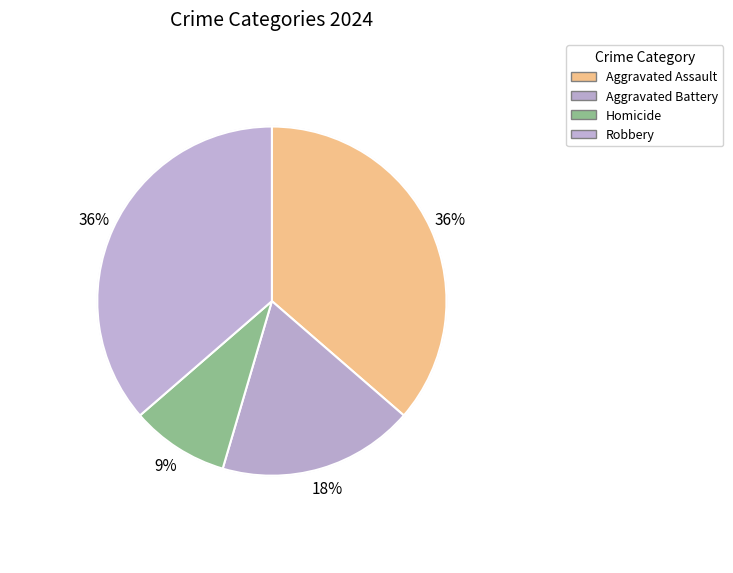

To the nearest percent, what is the difference between the largest and smallest slice percentages?

27%